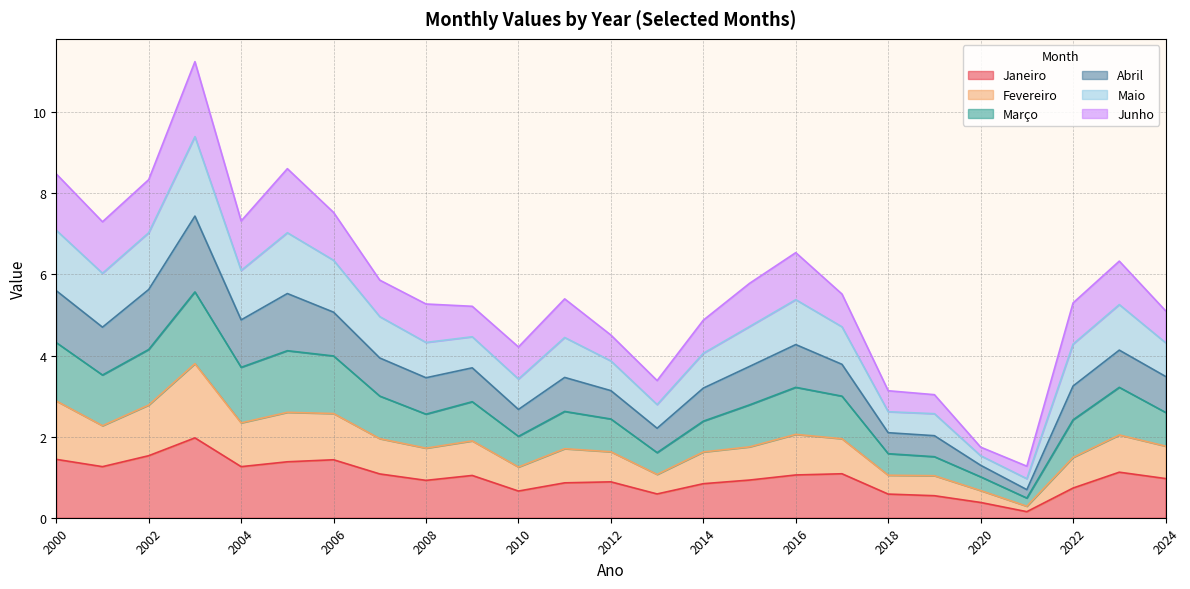

Does the chart display data point markers on the line(s)?

No